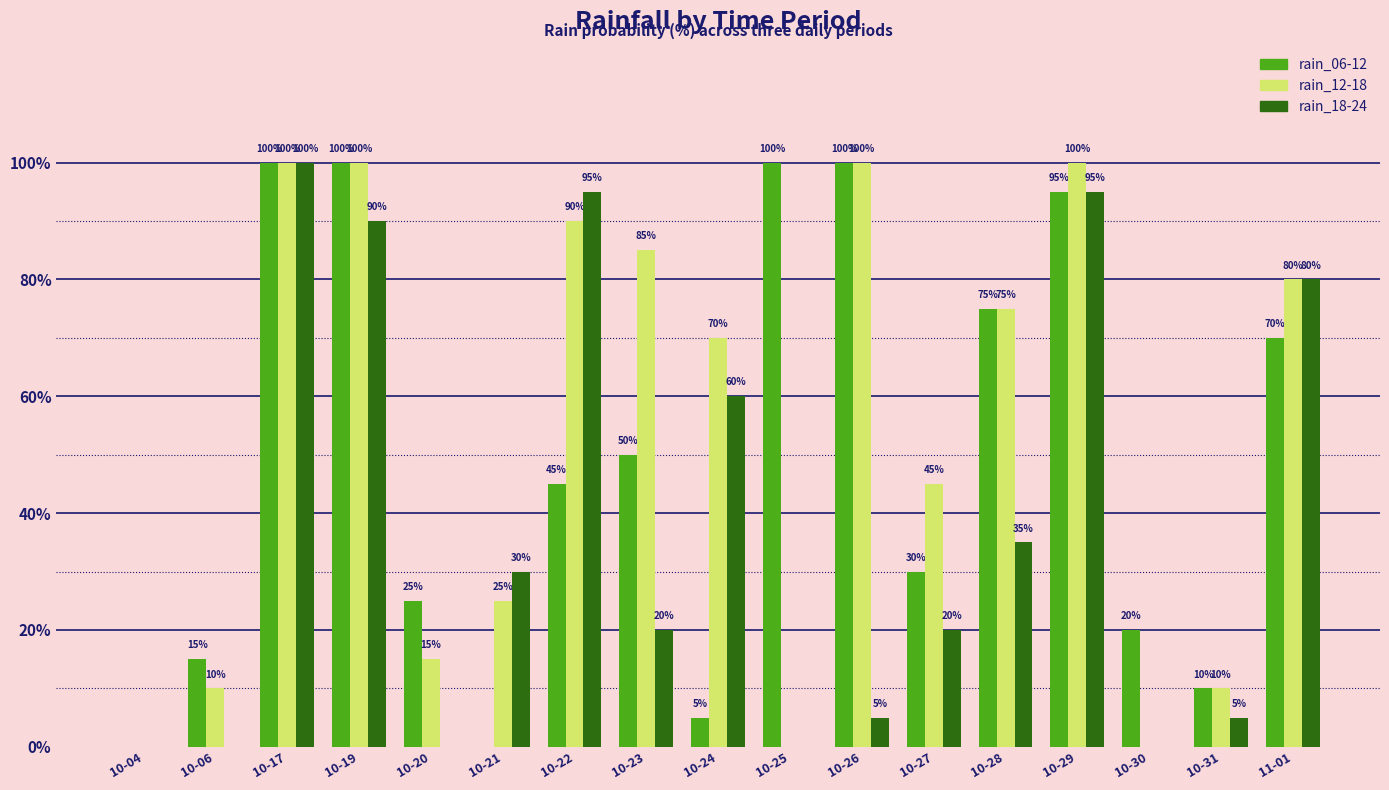

Which series has the largest total across all categories?

rain_12-18